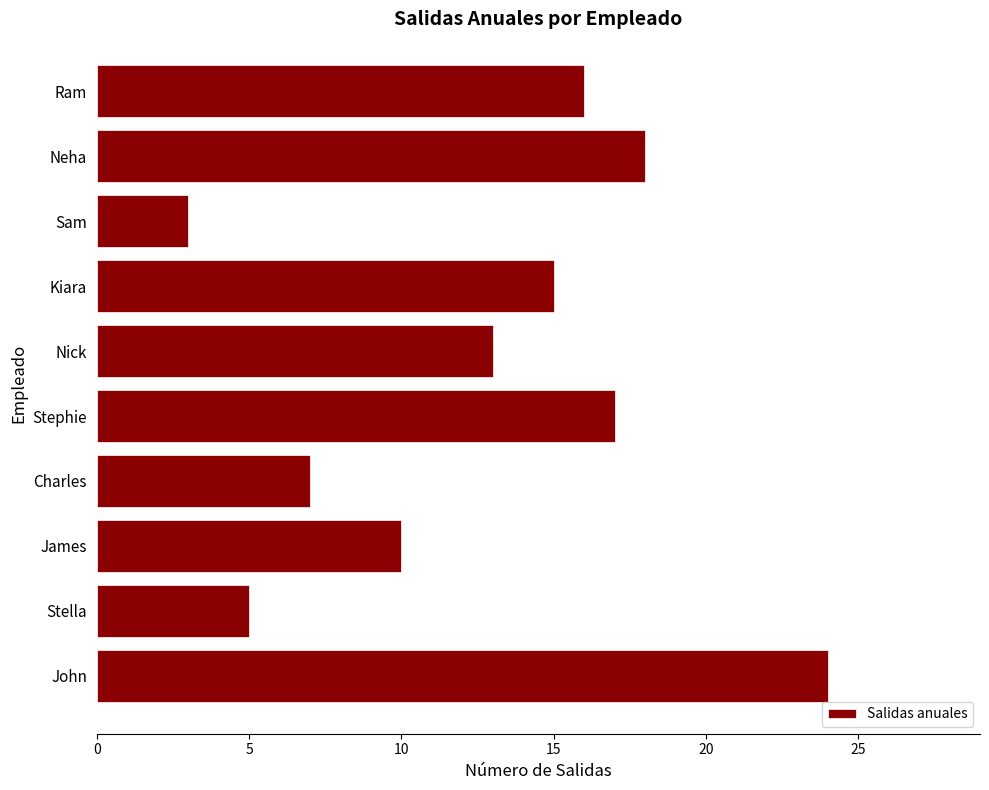

Approximately how many times larger is the value at Stephie compared to John?

0.7